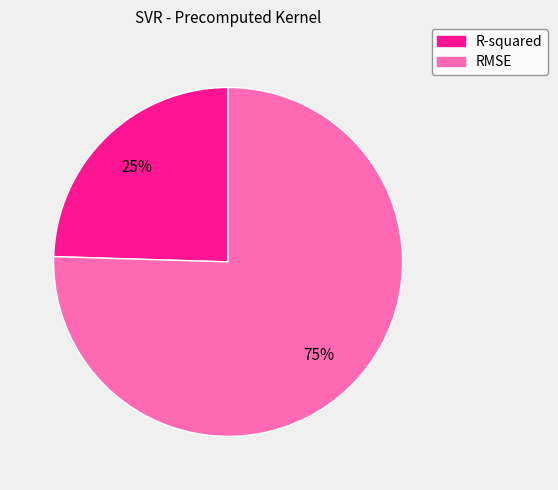

To the nearest percent, what portion does R-squared represent?

25%